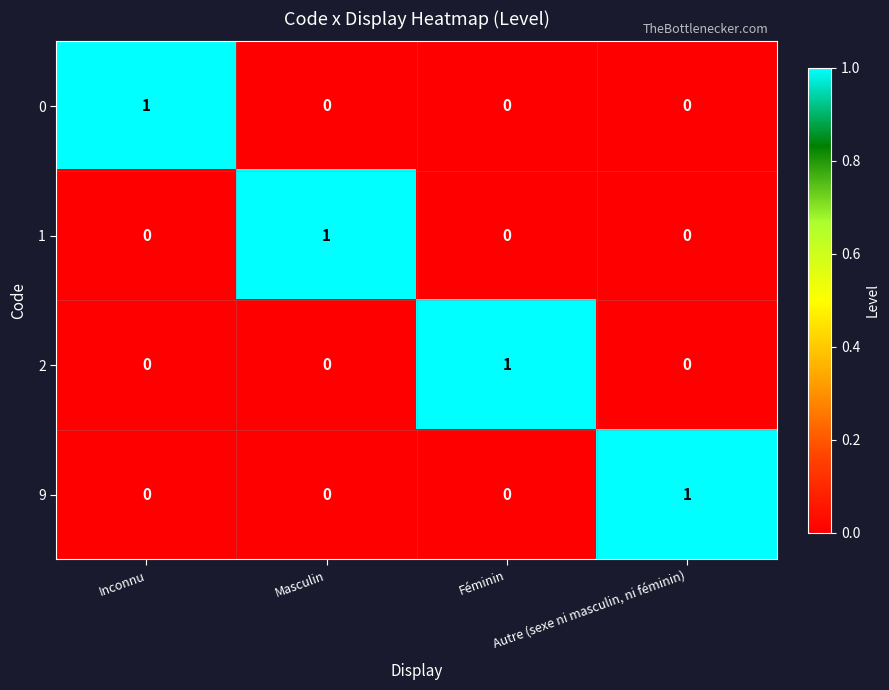

Count the 1 values in the range 0 to 1.

4